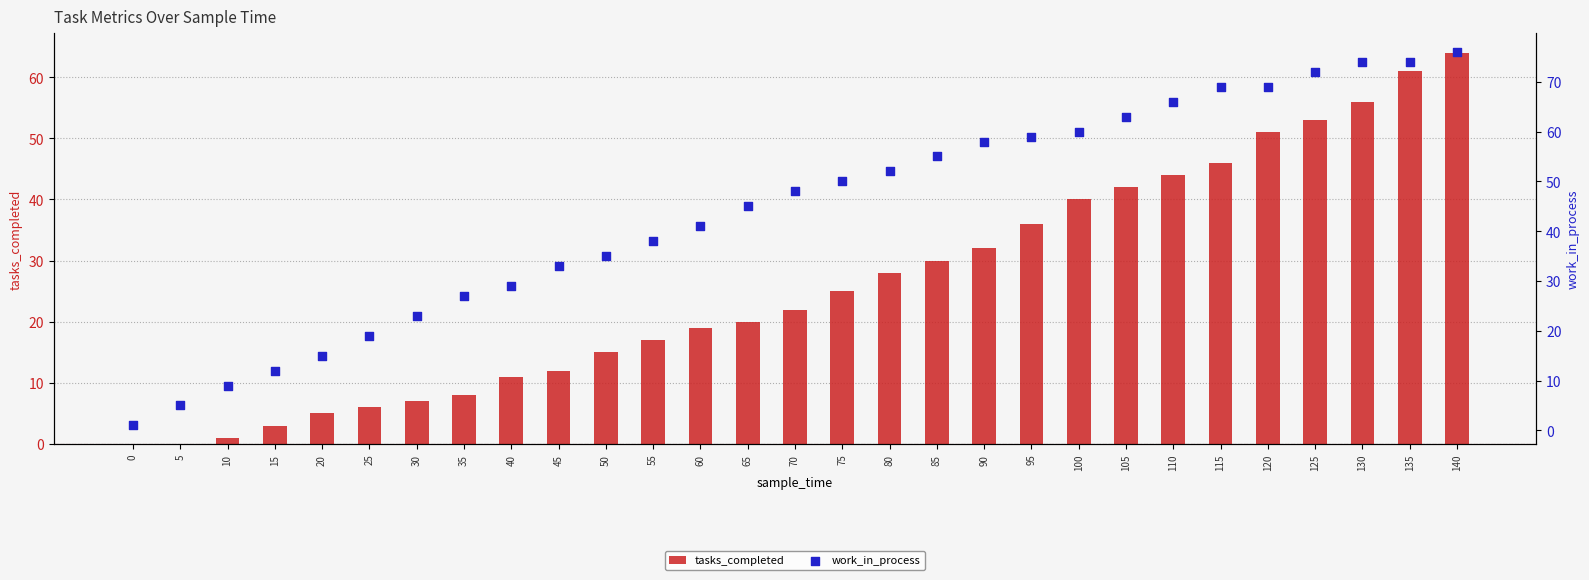

Which series reaches the minimum Y coordinate?

tasks_completed